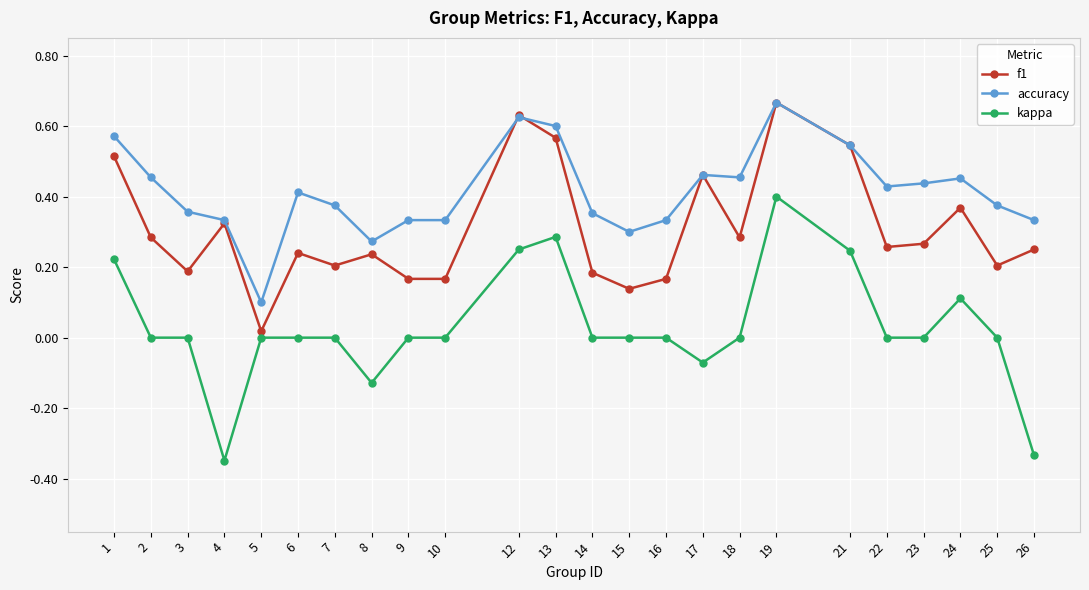

How many interior local peaks does the f1 series have?

7